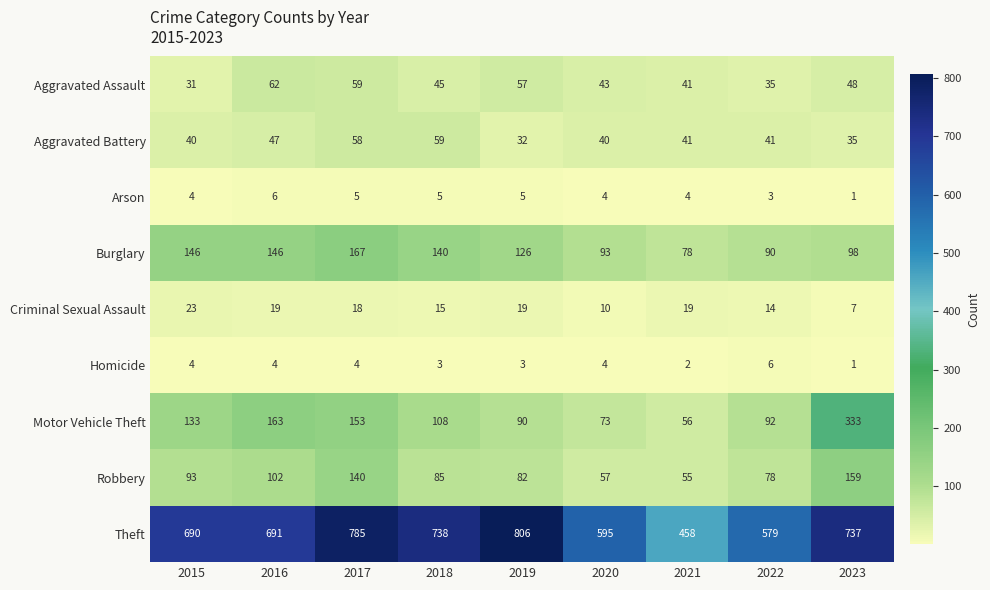

Where is Motor Vehicle Theft nearest to the value 194?

2016